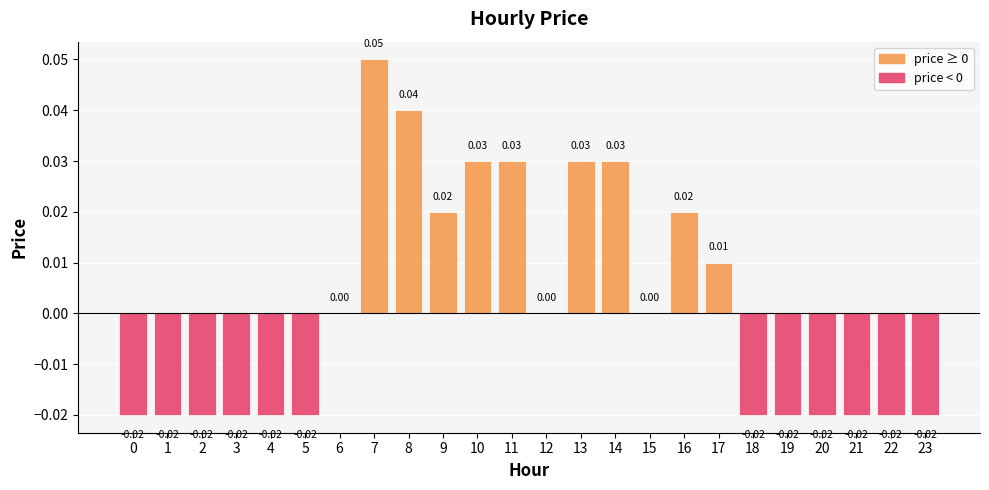

Are the bars horizontal?

No